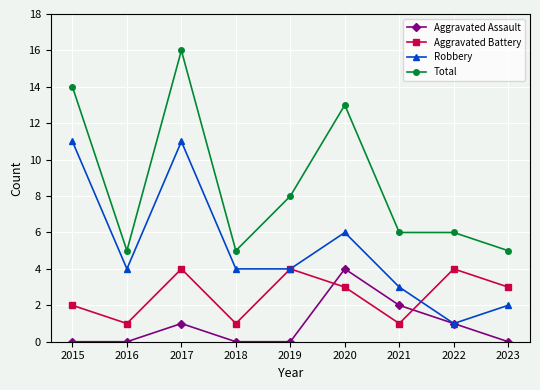

Rank the series at 2018 from lowest to highest value.

Aggravated Assault, Aggravated Battery, Robbery, Total